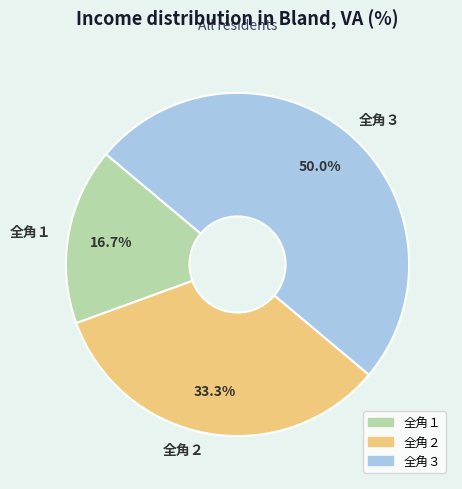

Do 全角２ and 全角３ together represent more than half of the pie?

Yes